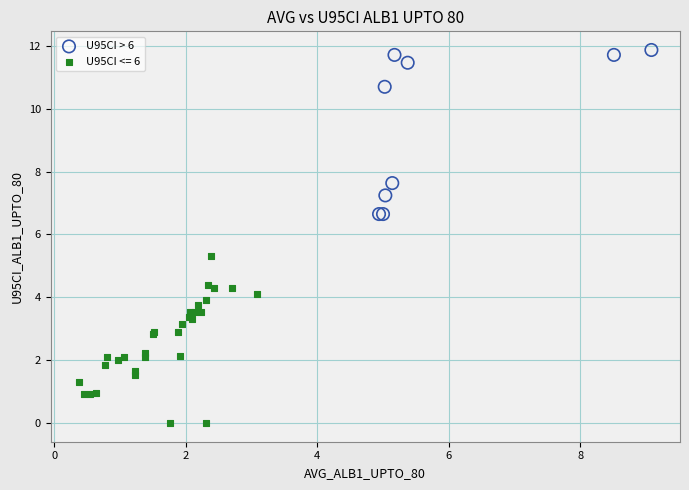

Which series contains the lowest Y value?

U95CI <= 6